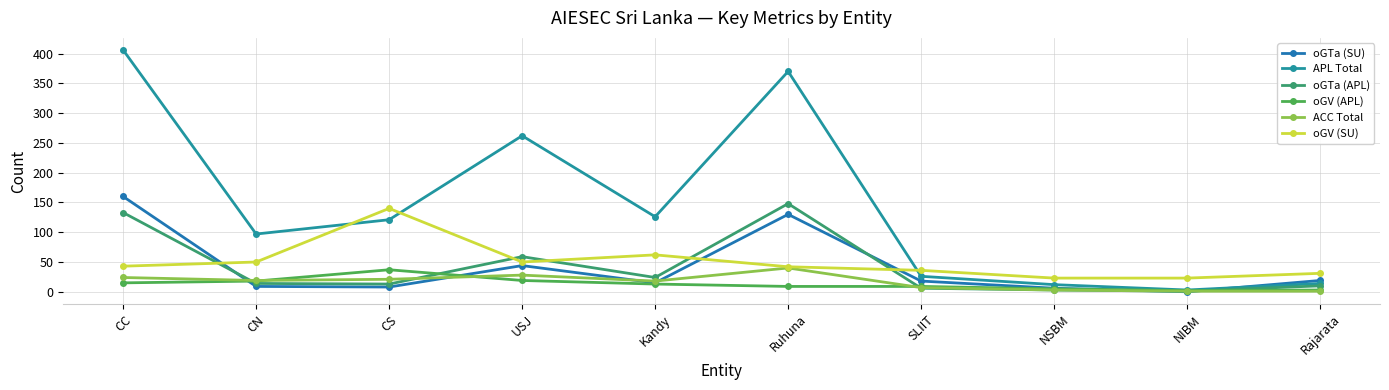

Rank the series at NSBM from lowest to highest value.

oGTa (APL), ACC Total, oGV (APL), oGTa (SU), APL Total, oGV (SU)